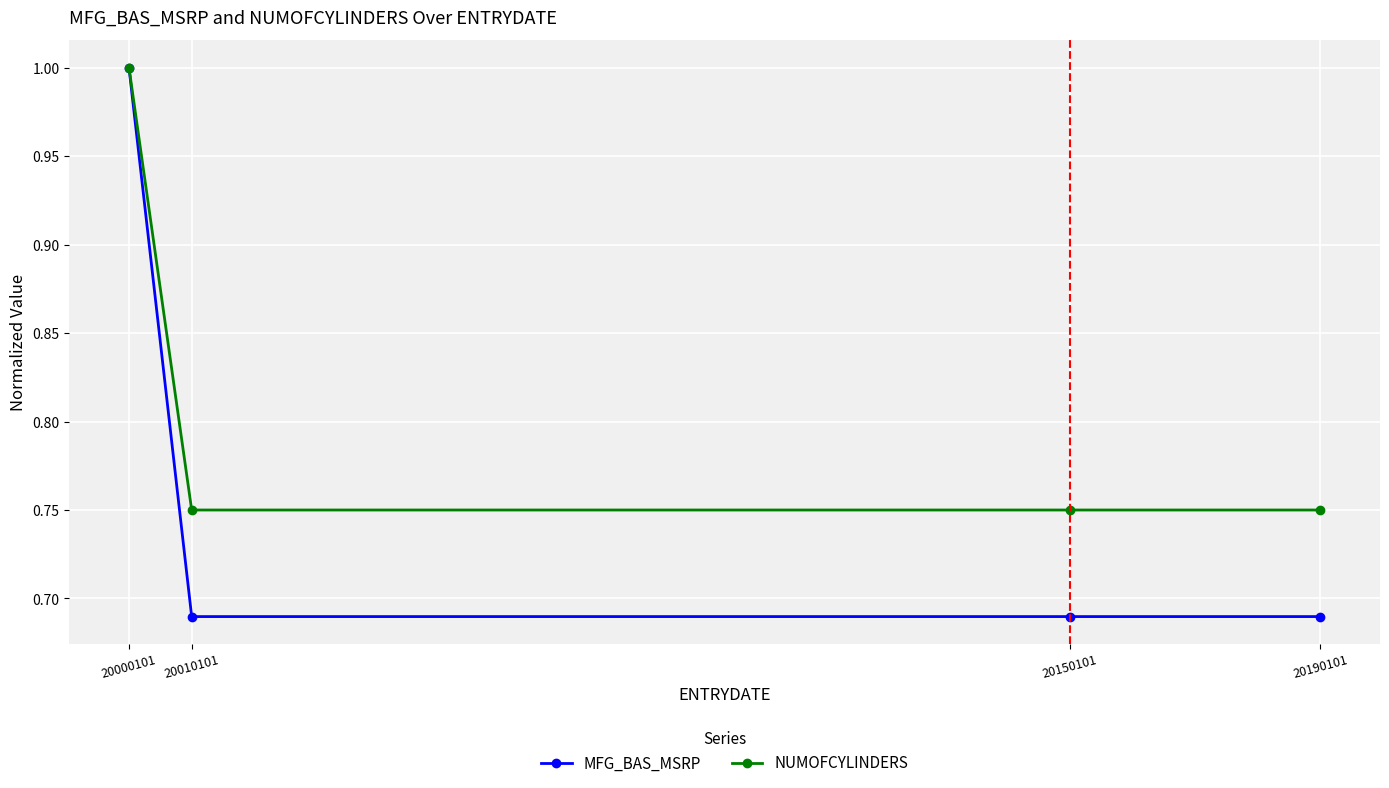

How many data points does each series have?

4